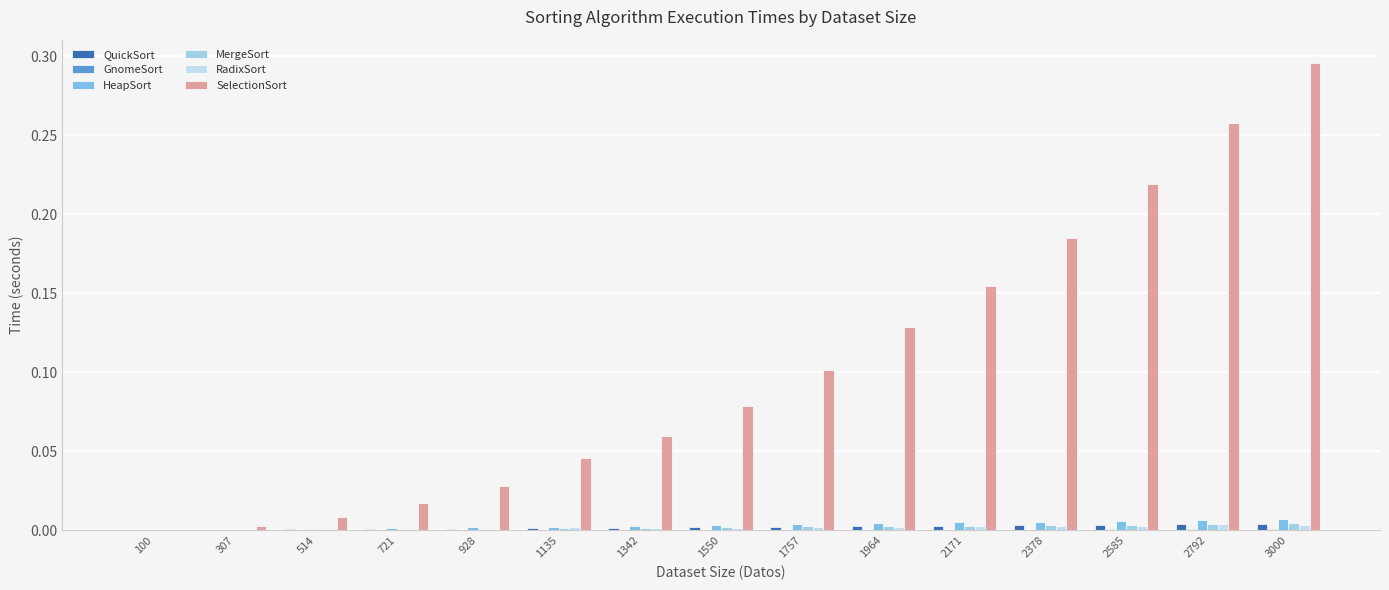

Does the chart contain stacked bars?

No